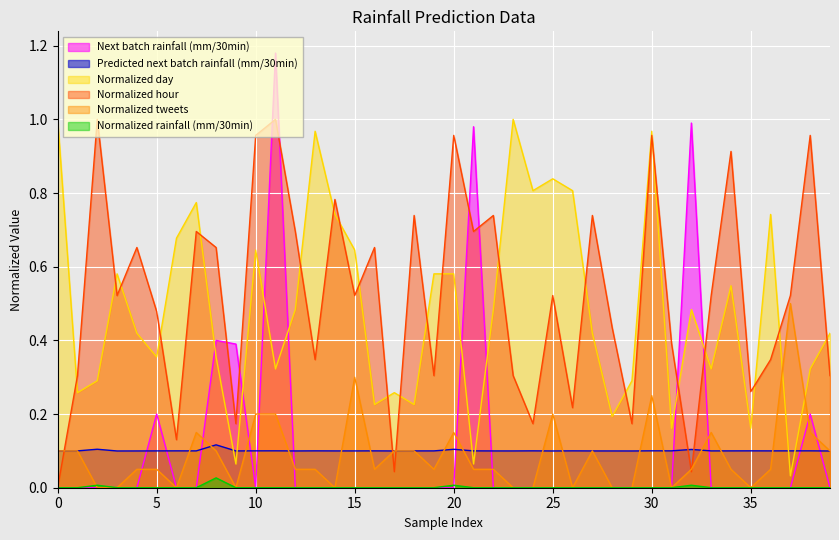

What is the maximum value shown in the chart?

1.2